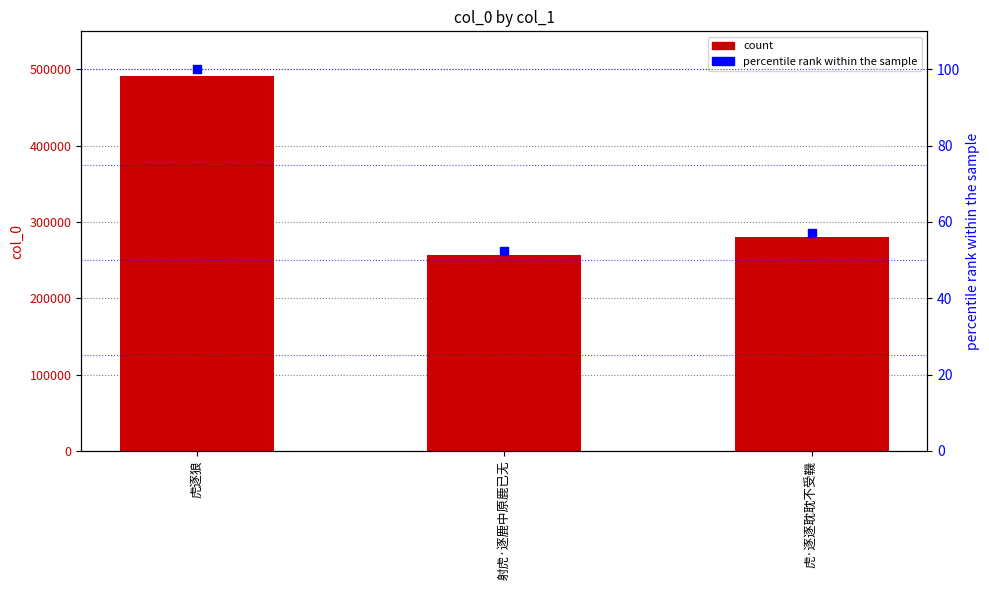

What is the total value across all series at 虎逐狼?

491744.0